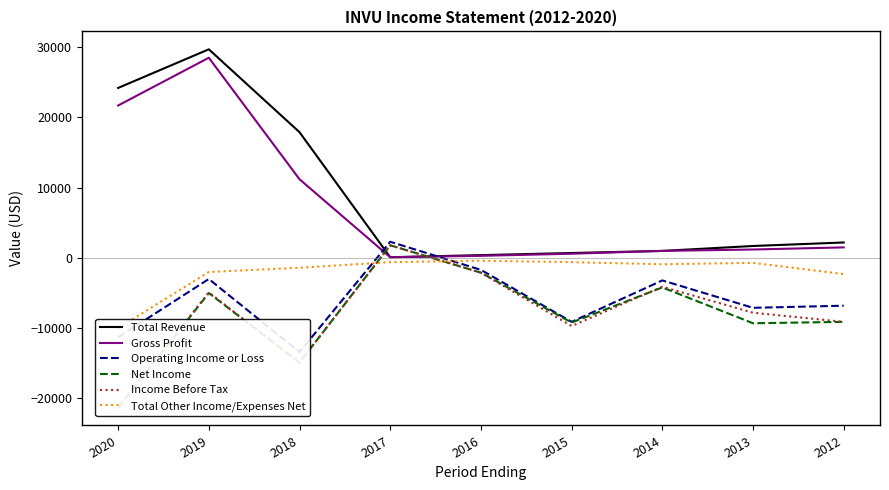

Between 2017 and 2015, which series saw the biggest shift?

Income Before Tax